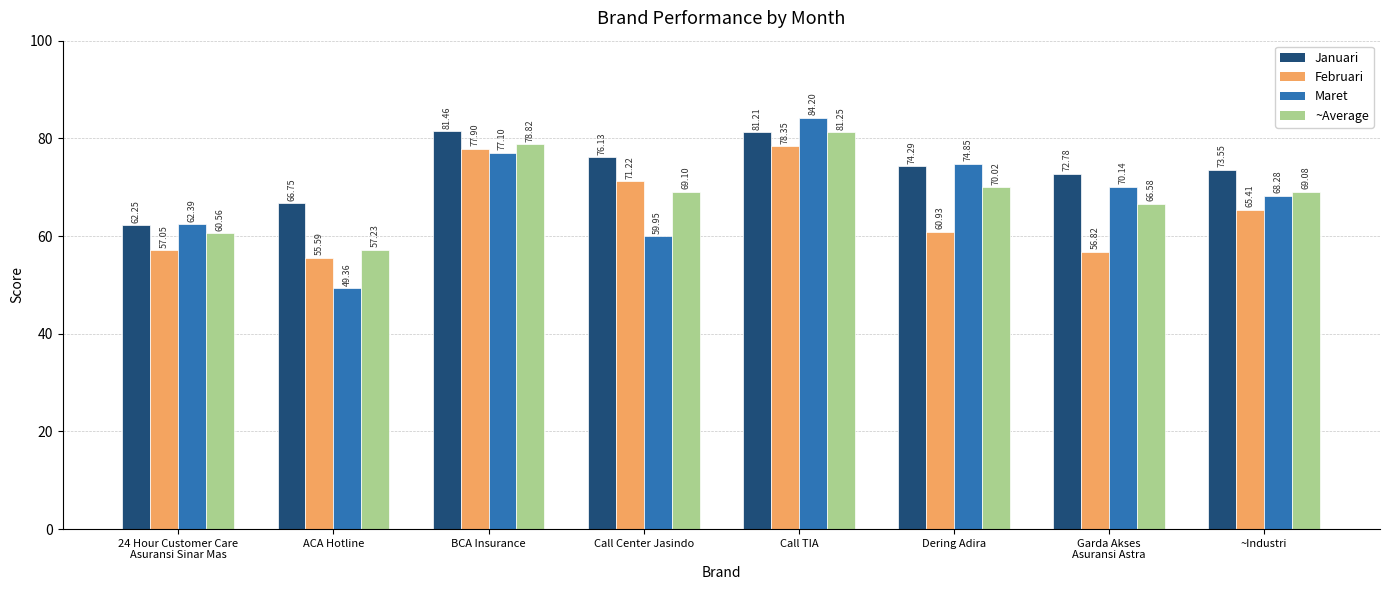

Between Dering Adira and ~Industri, which series saw the biggest shift?

Maret